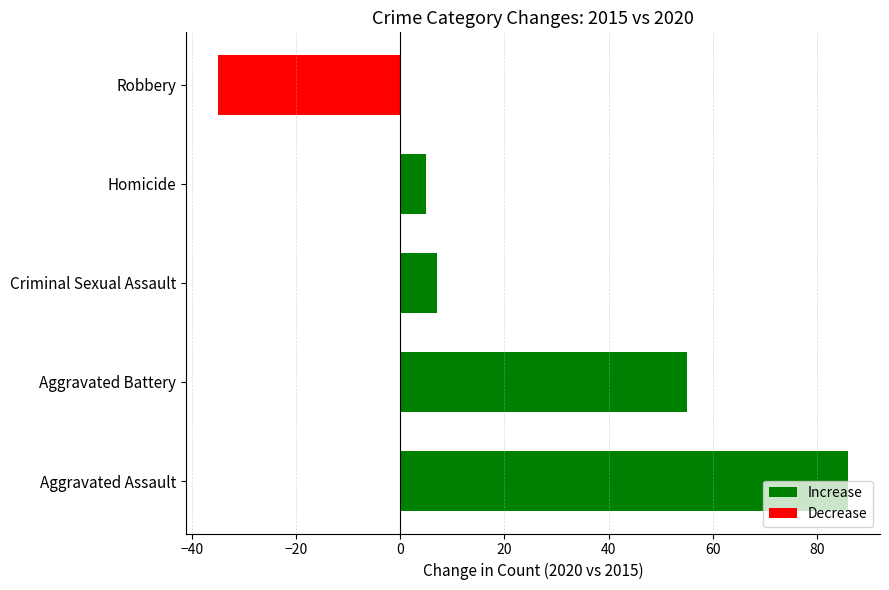

Where is the data nearest to the value 25?

Criminal Sexual Assault